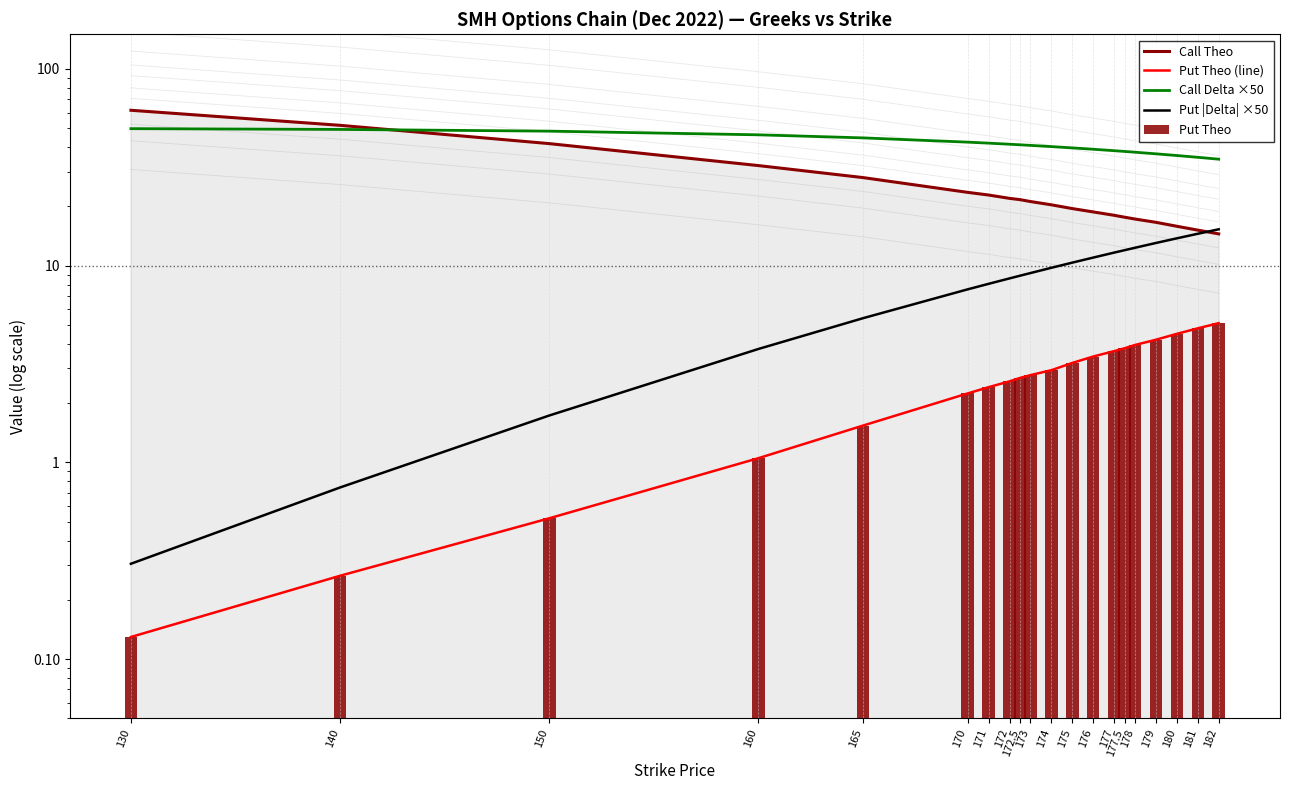

True or false: Put Theo has a value of 5.3 at 177.5.

False